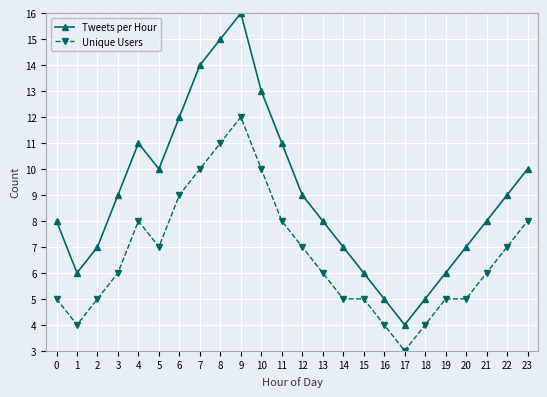

How many categories are shown in the chart?

24